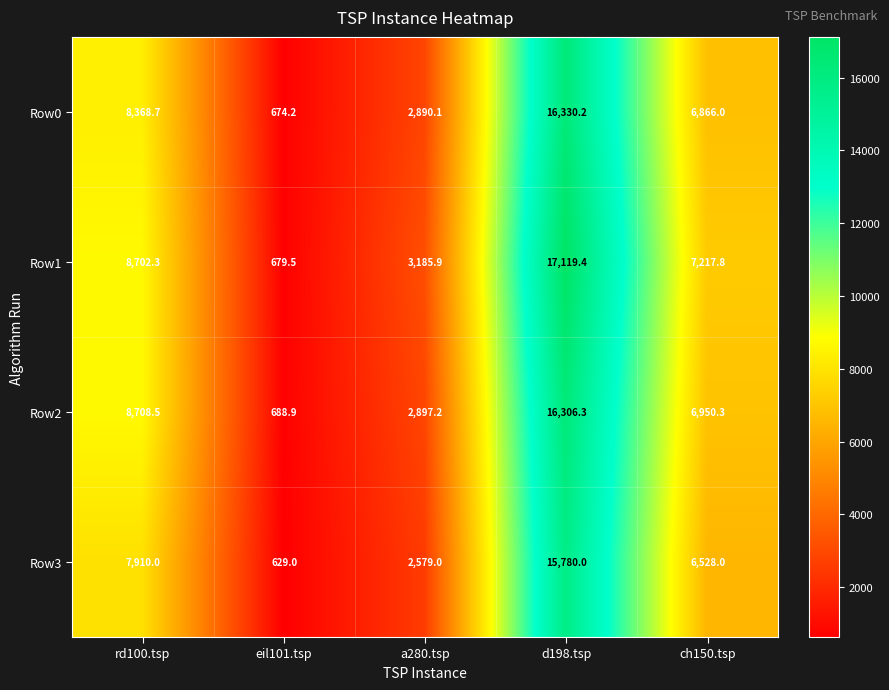

The value of Row2 at rd100.tsp is 13173.7. True or false?

False